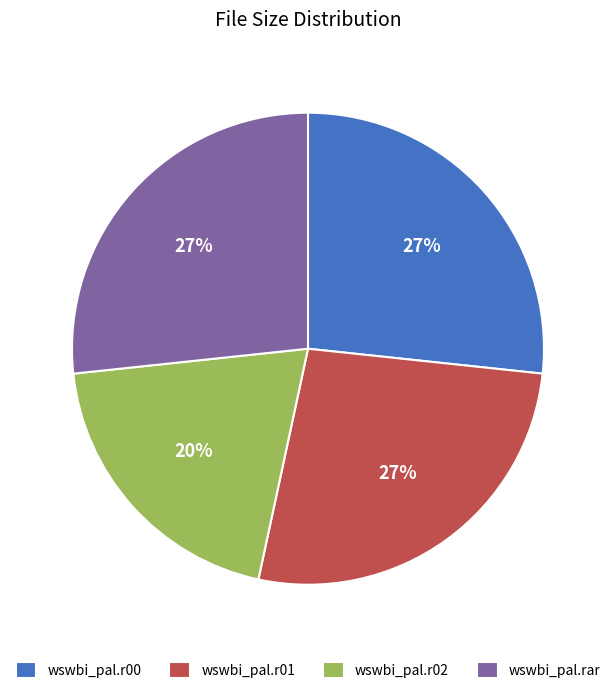

How many segments does this pie chart have?

4